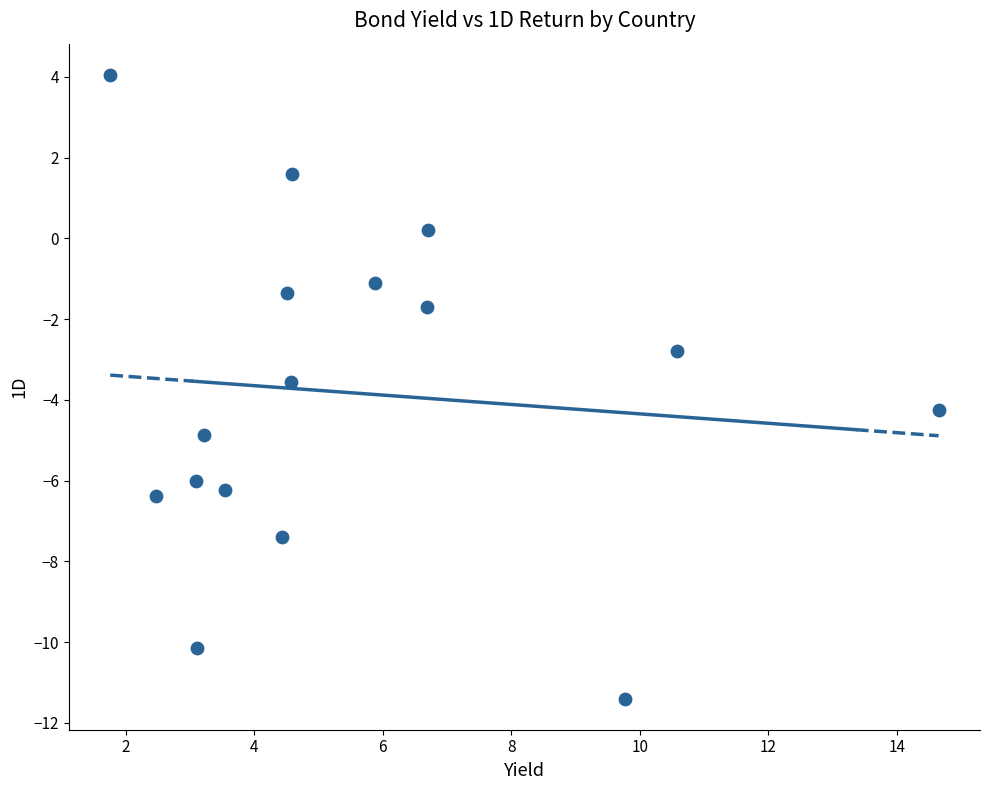

What is the range of X values (max minus min)?

12.9